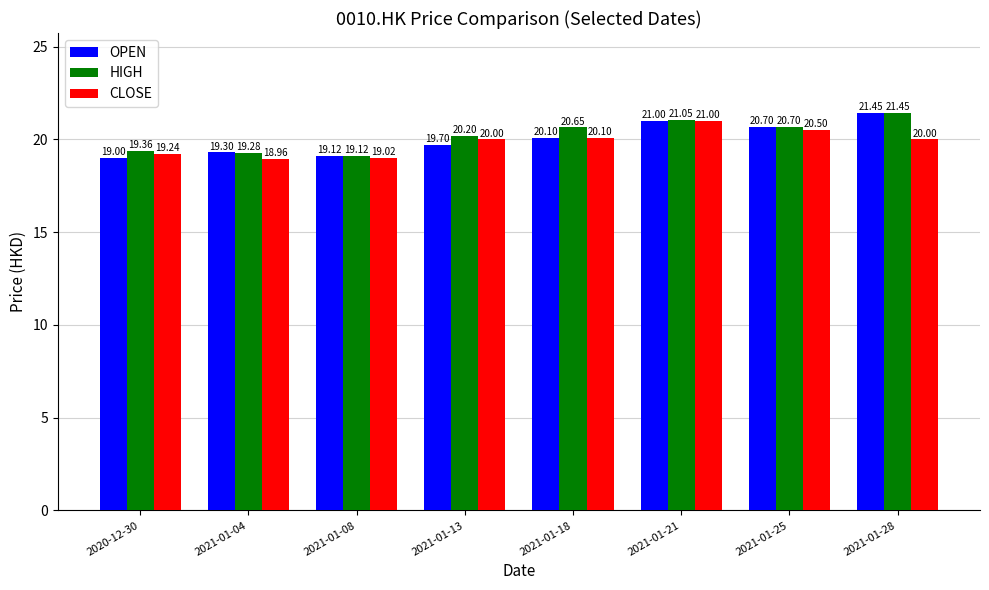

What is the difference between the second highest and minimum values in the OPEN series?

2.0